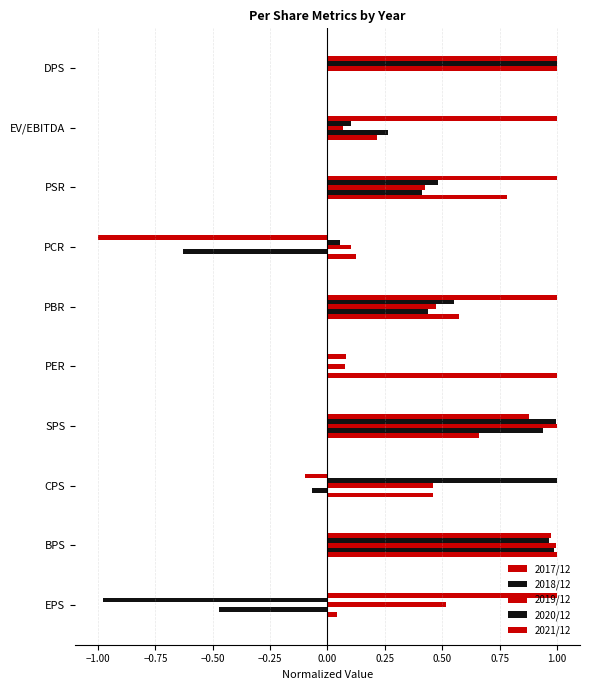

What is the value of the 2019/12 bar at the 7th from the left?

0.1